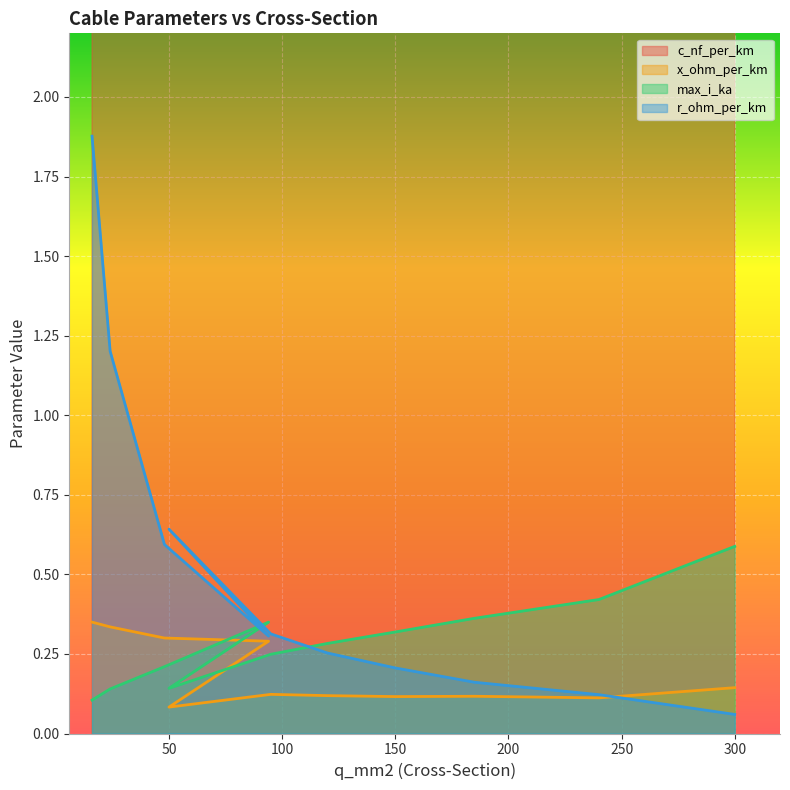

Between 94 and 120, which series saw the biggest shift?

c_nf_per_km